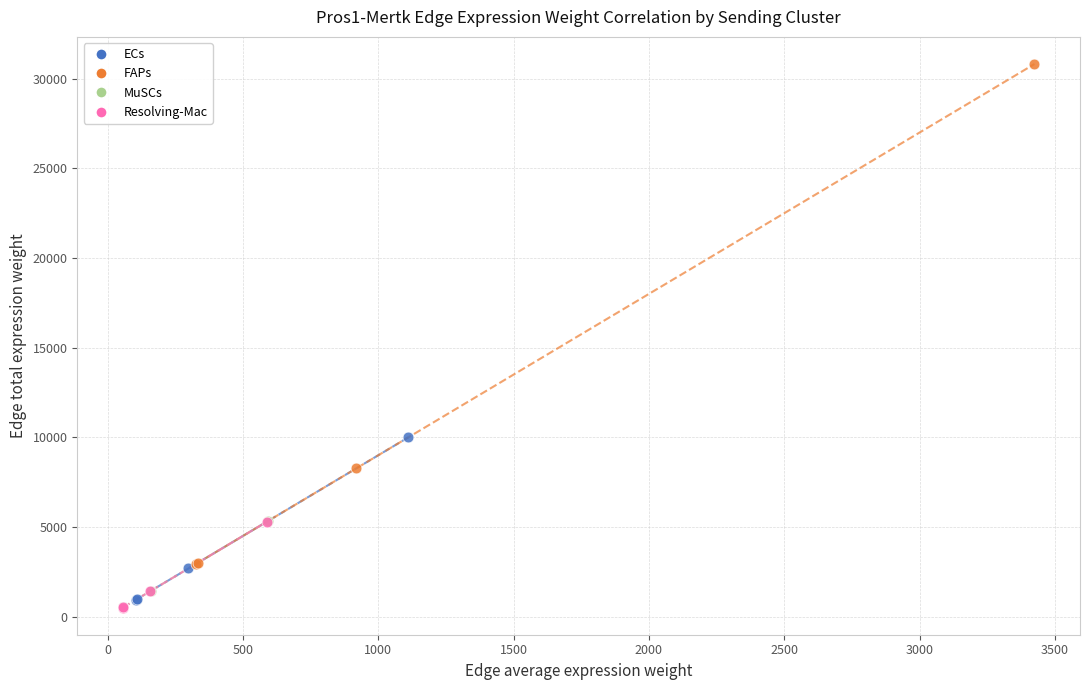

Which series has the largest Y range (max minus min)?

FAPs